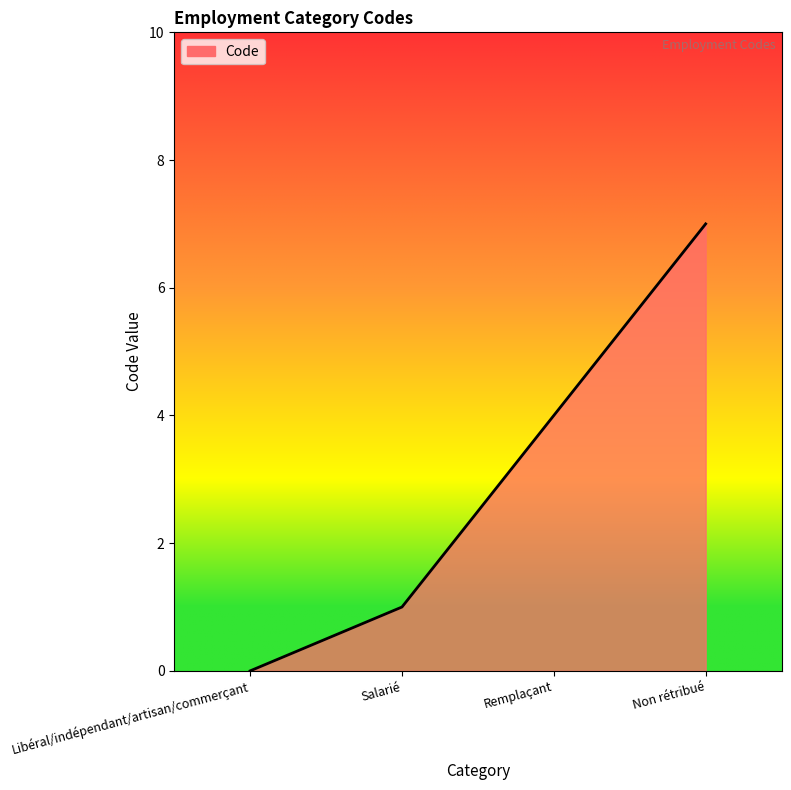

What is the maximum value shown in the chart?

7